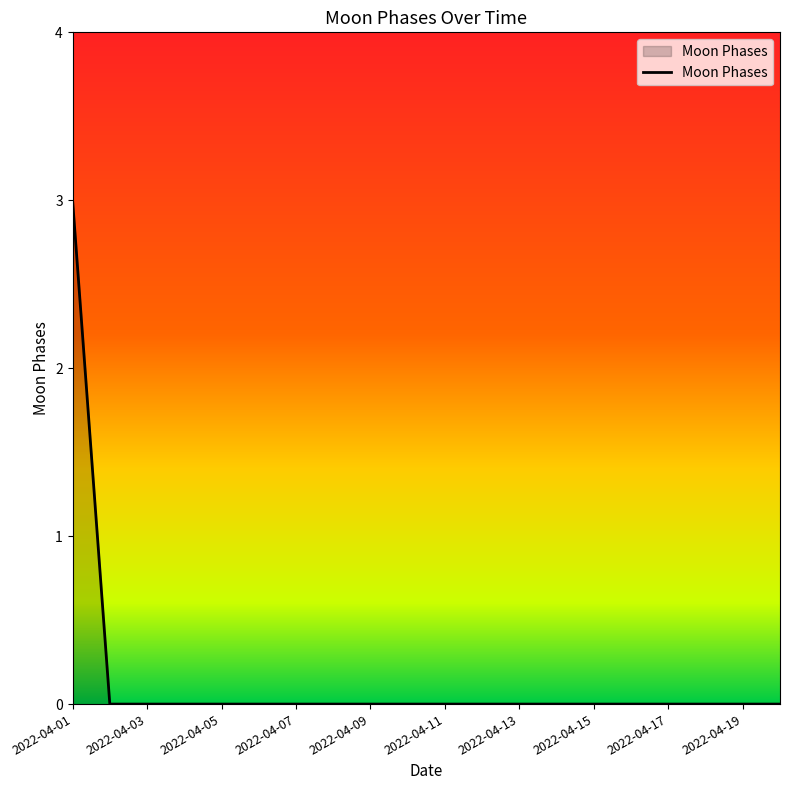

What is the greatest value displayed?

3